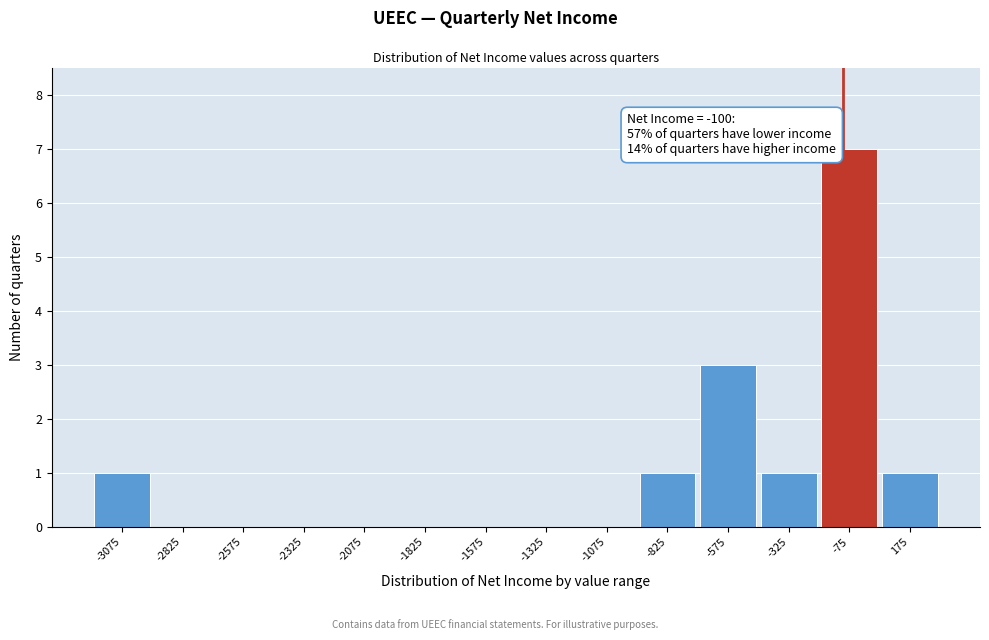

Which range on the x-axis has the tallest bar?

-200 to 50